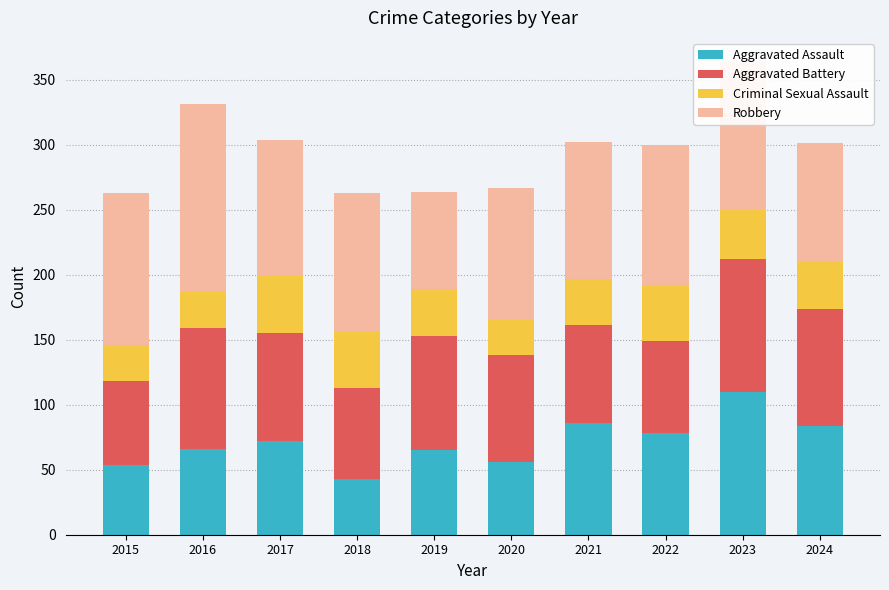

What is the sum of the Aggravated Assault values at 2021 and 2017?

158